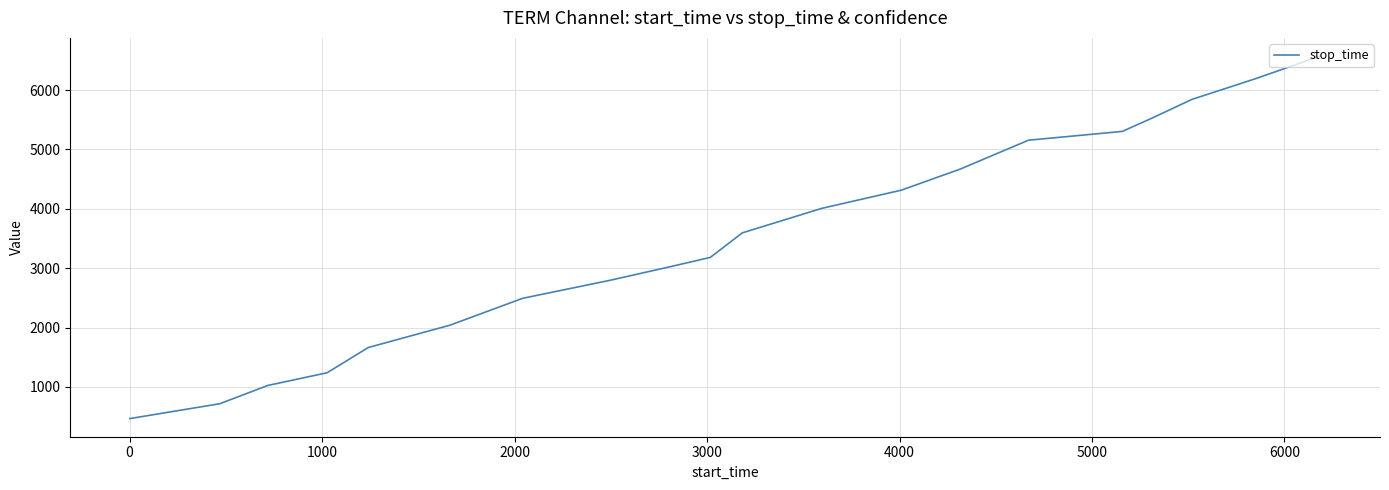

What is the greatest value displayed?

6574